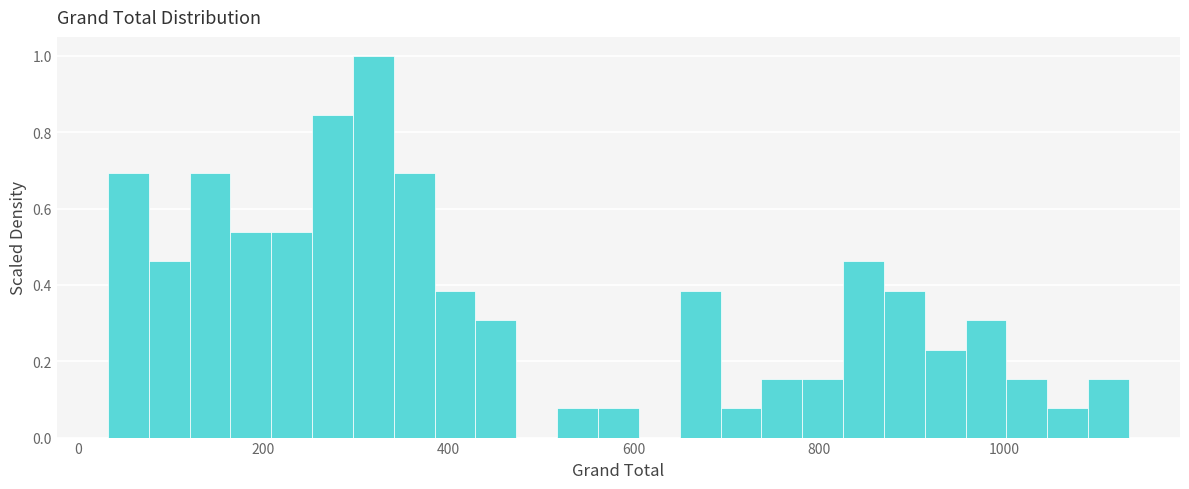

Around what value on the x-axis is the tallest bar? Give the approximate position of its centre, as read against the axis.

320